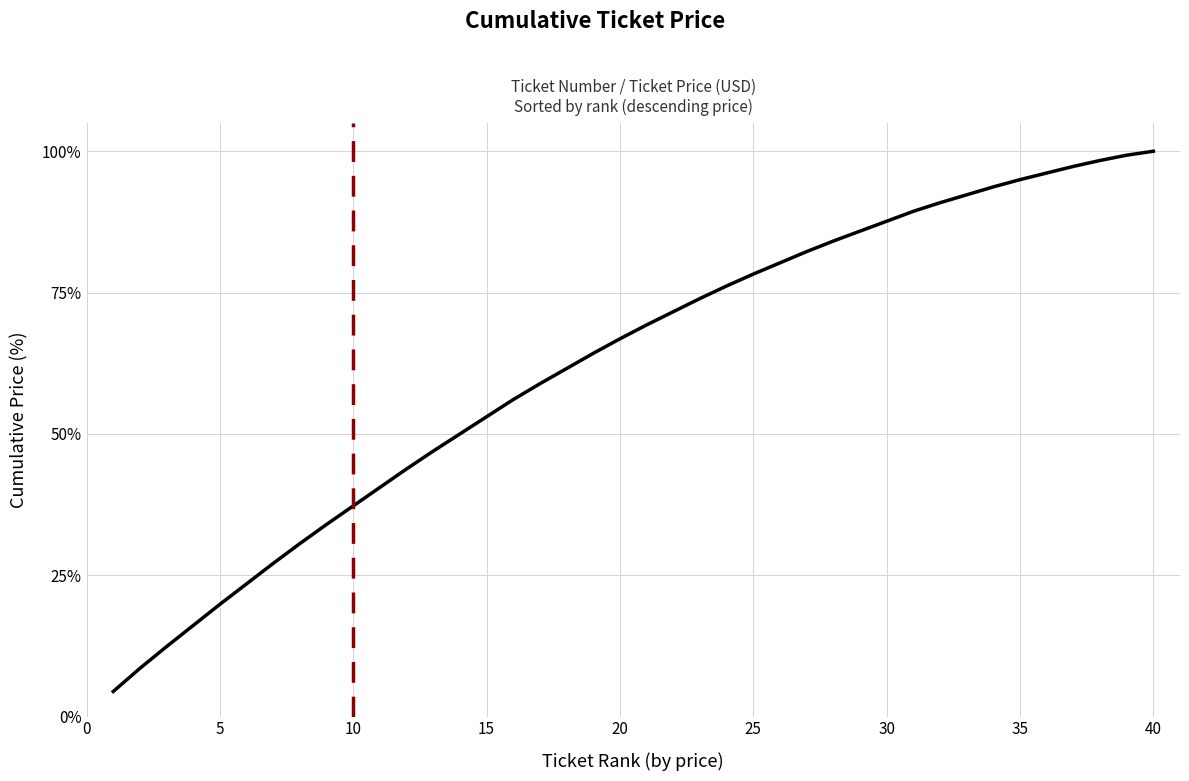

What is the smallest value displayed?

4.4